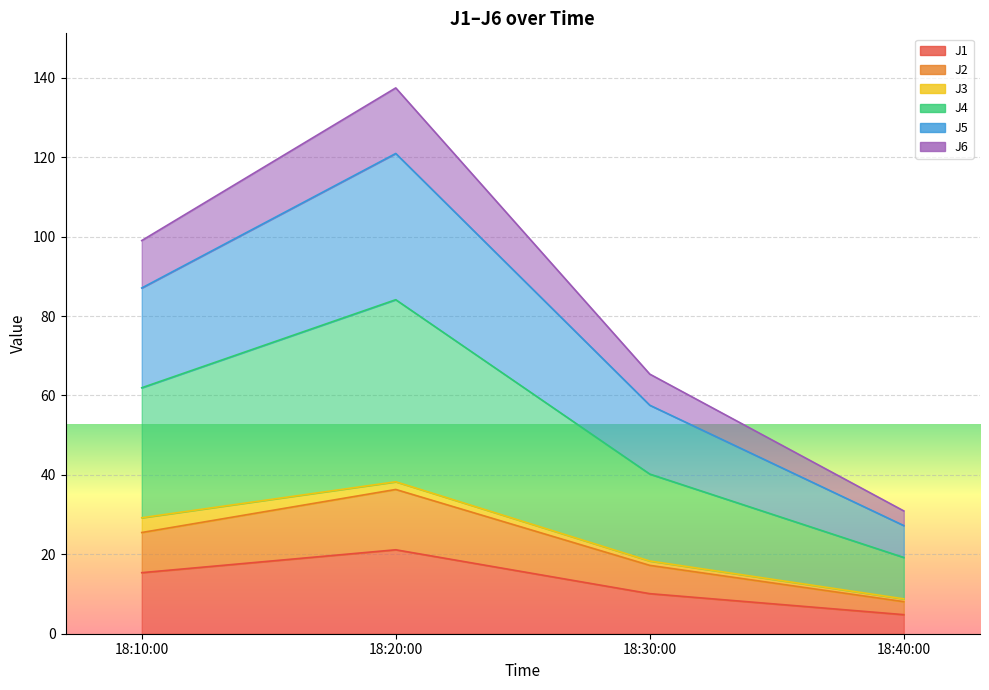

True or false: J2 has a value of 10.7 at 18:40:00.

False